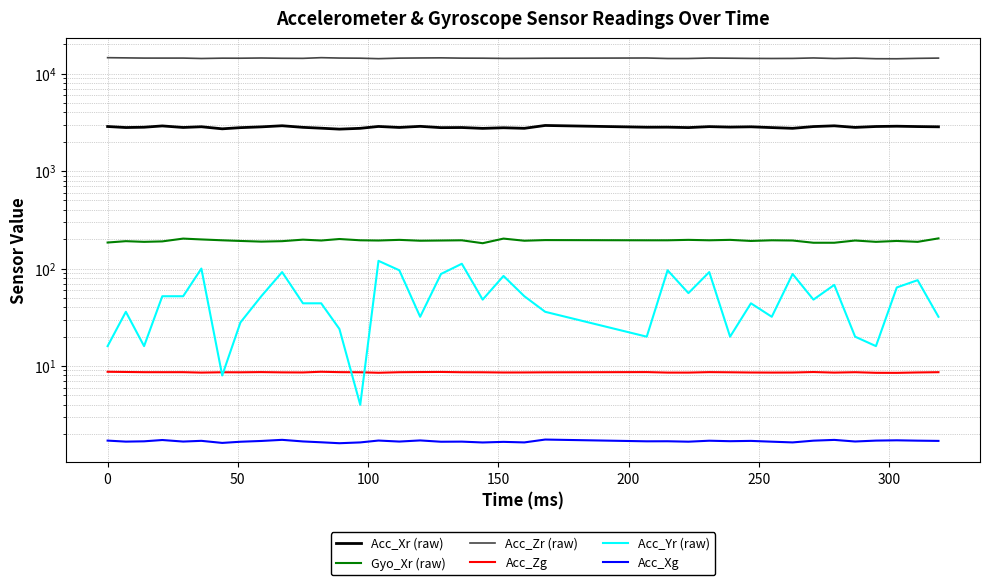

What are all the series names shown in the legend?

Acc_Xr (raw), Gyo_Xr (raw), Acc_Zr (raw), Acc_Zg, Acc_Yr (raw), Acc_Xg